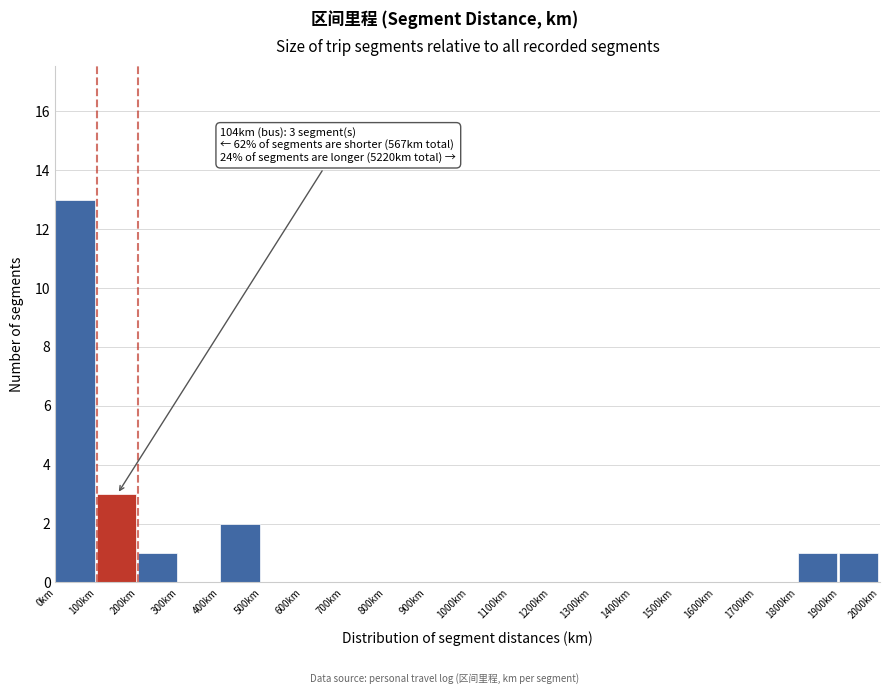

Over which range of the x-axis is the bar tallest?

0 to 100